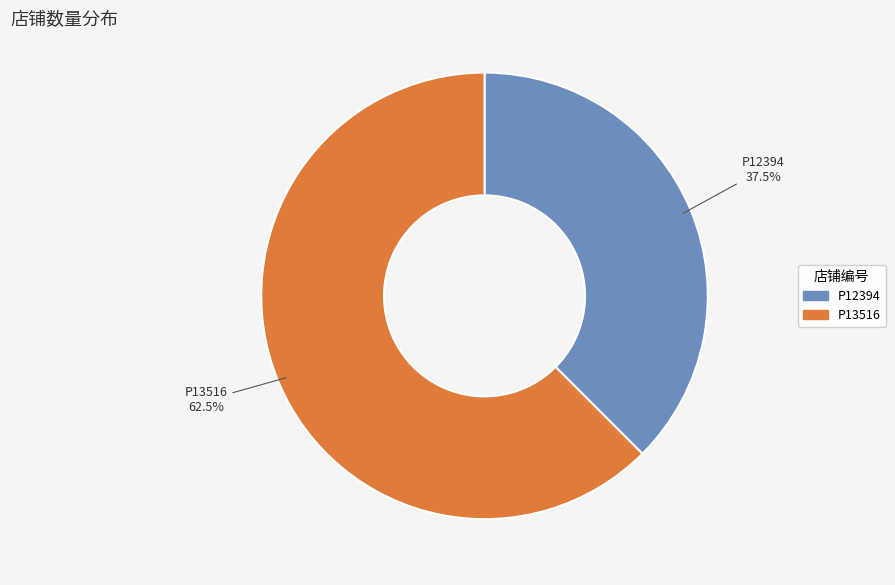

What is the total percentage of P13516 and P12394?

100.0%